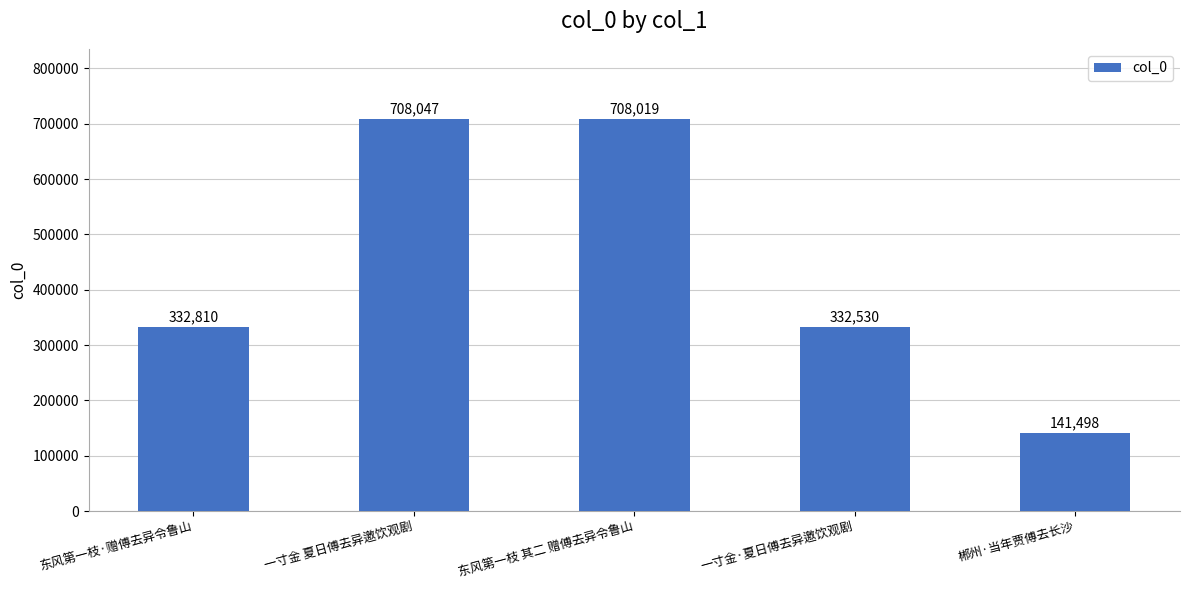

What is the difference between the maximum and minimum values?

566549